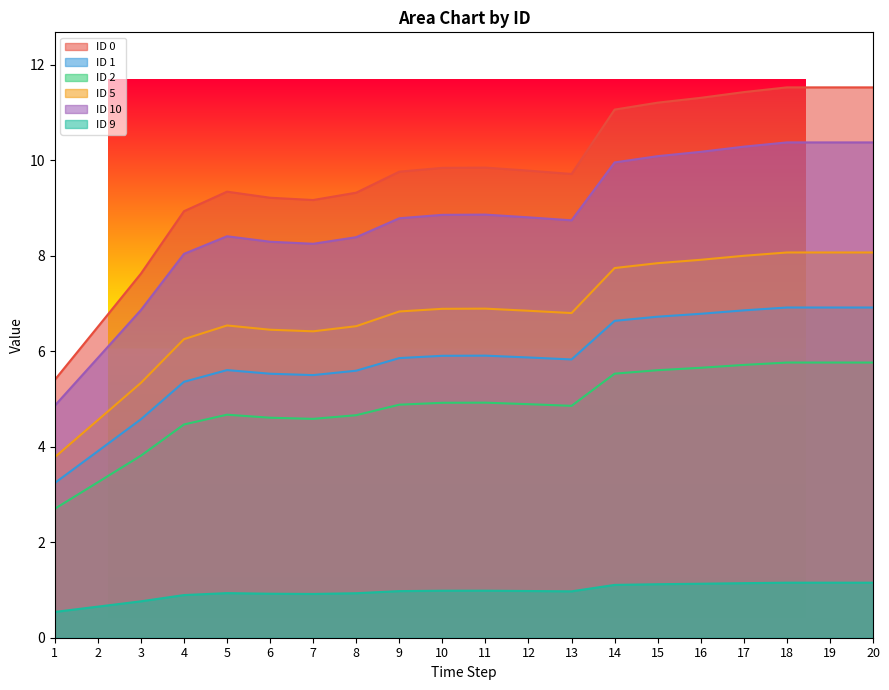

Which series has the largest total across all categories?

ID 0